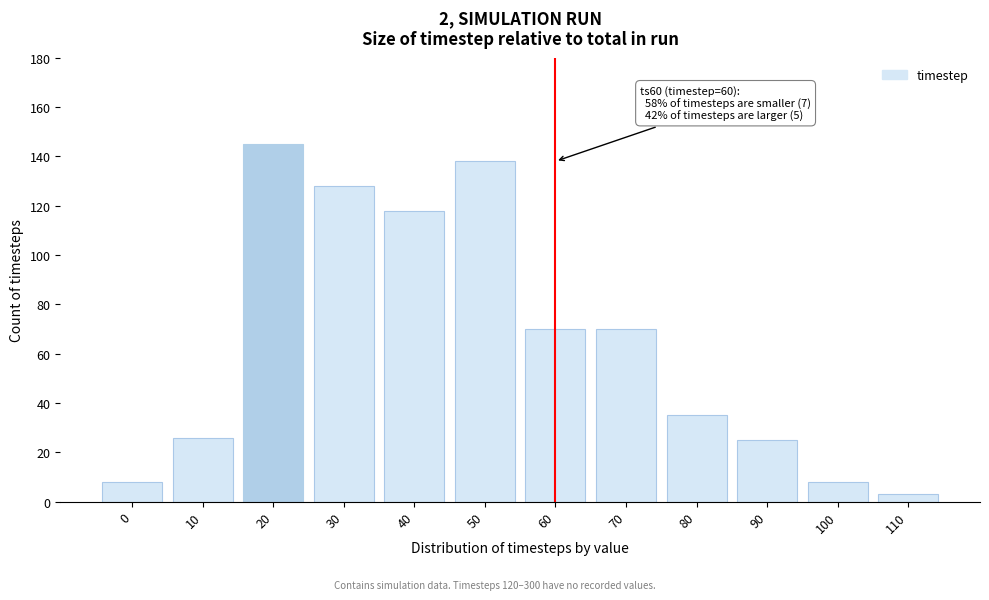

Reading right to left, extract all data points from this chart.

110=3	100=8	90=25	80=35	70=70	60=70	50=138	40=118	30=128	20=145	10=26	0=8